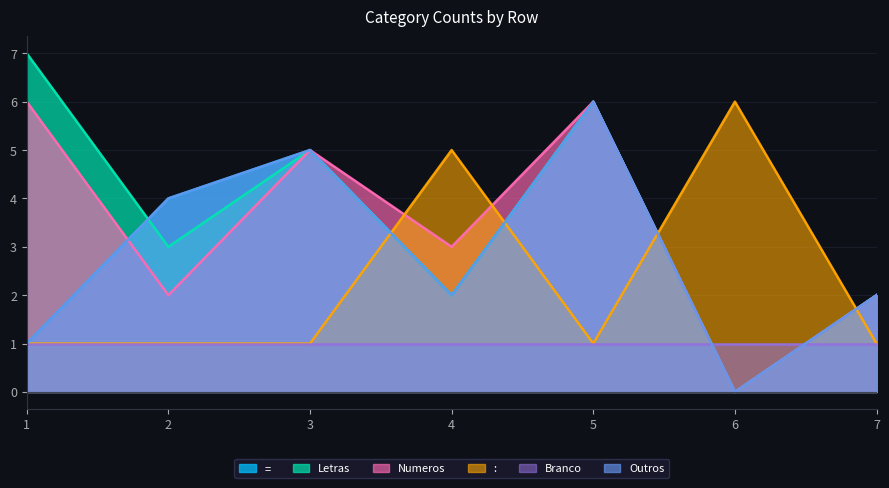

Where is the first local maximum for Outros?

3